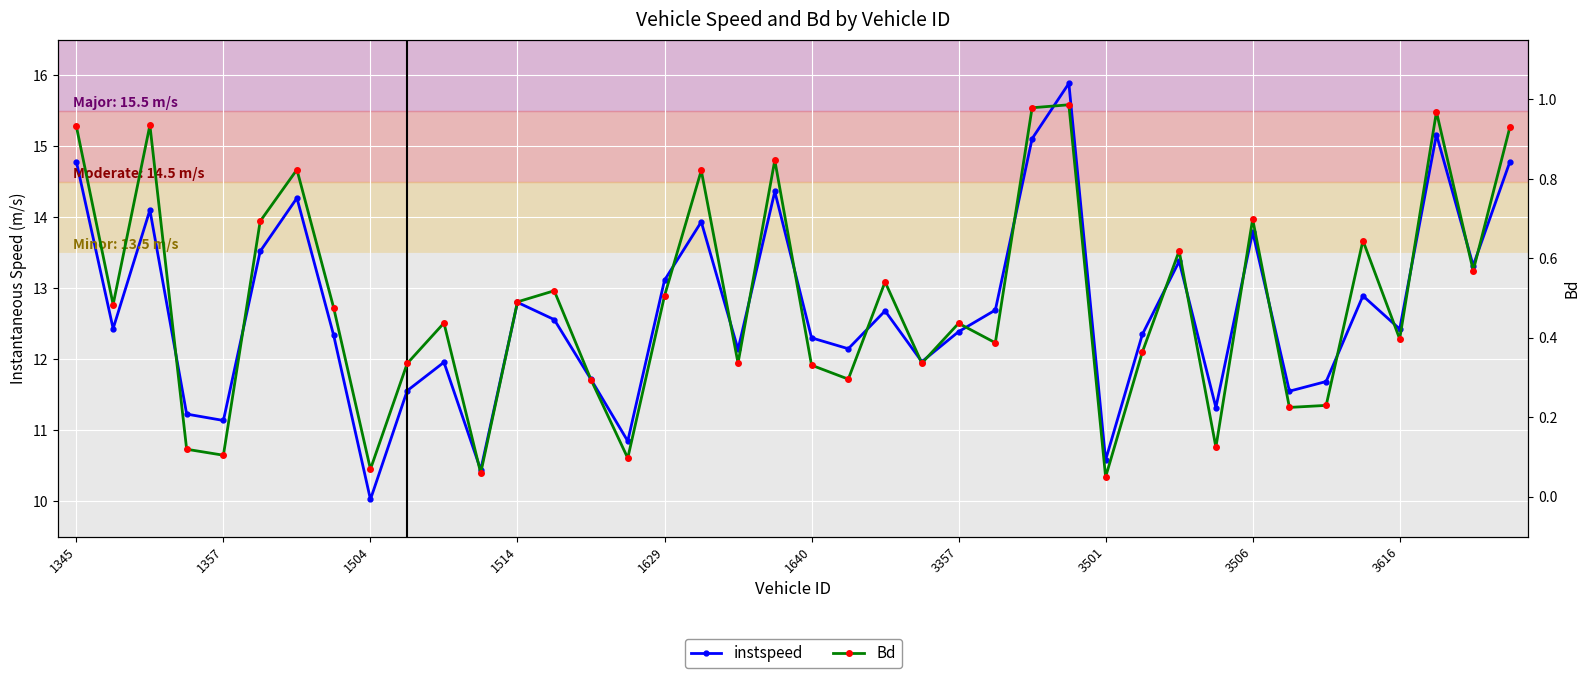

What is the difference between the highest and lowest values at 13?

12.0